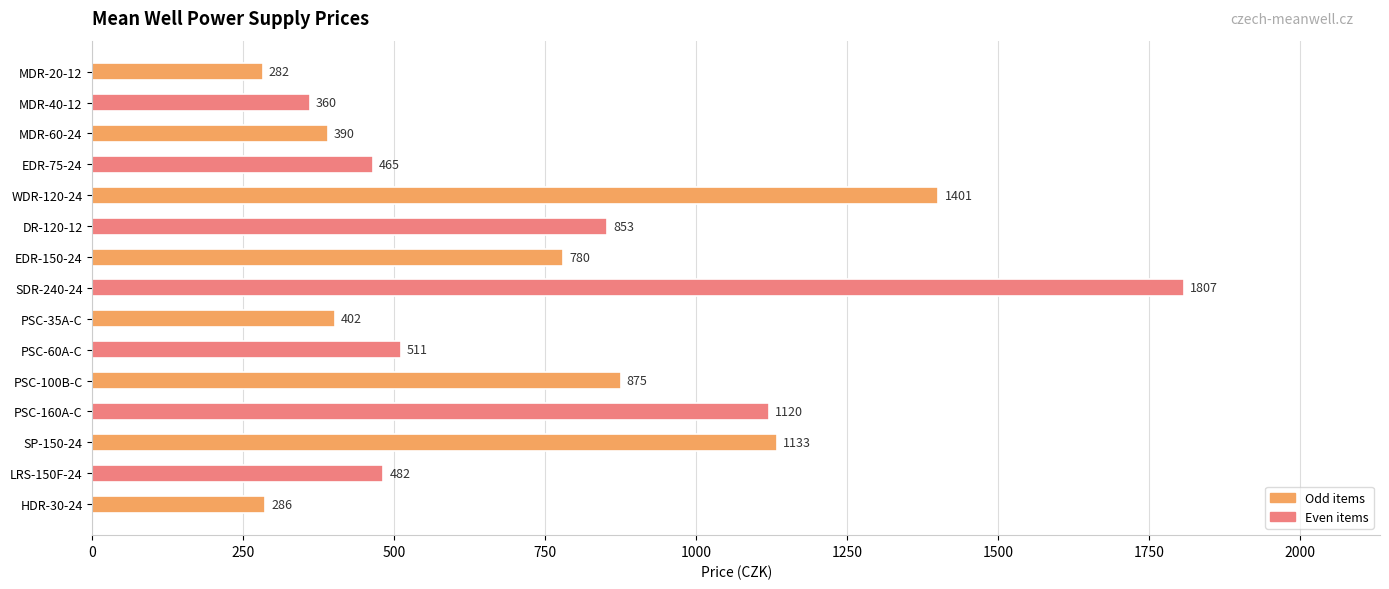

Are the bars horizontal?

Yes